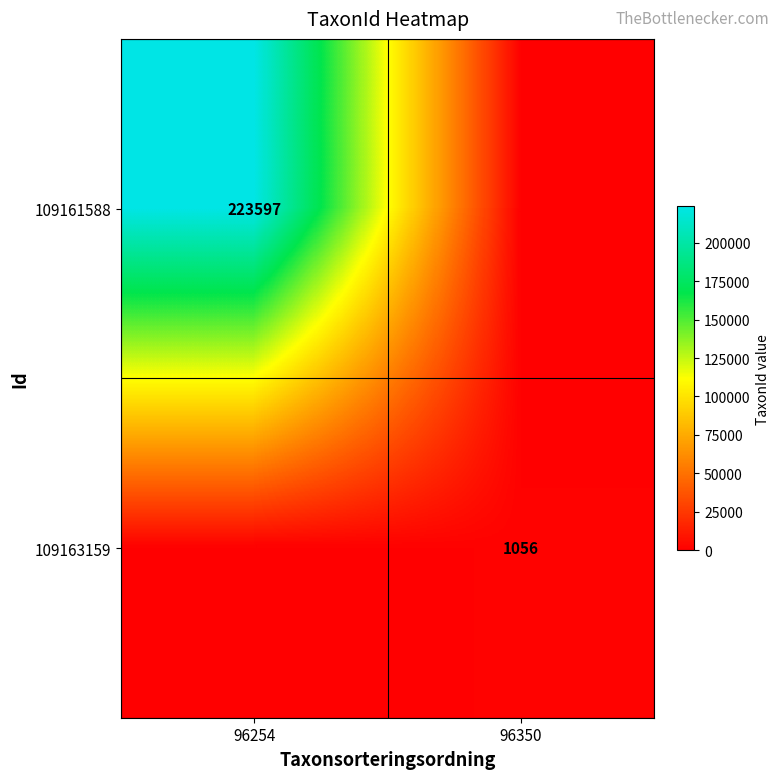

At which category is the sum across all series the highest?

96254